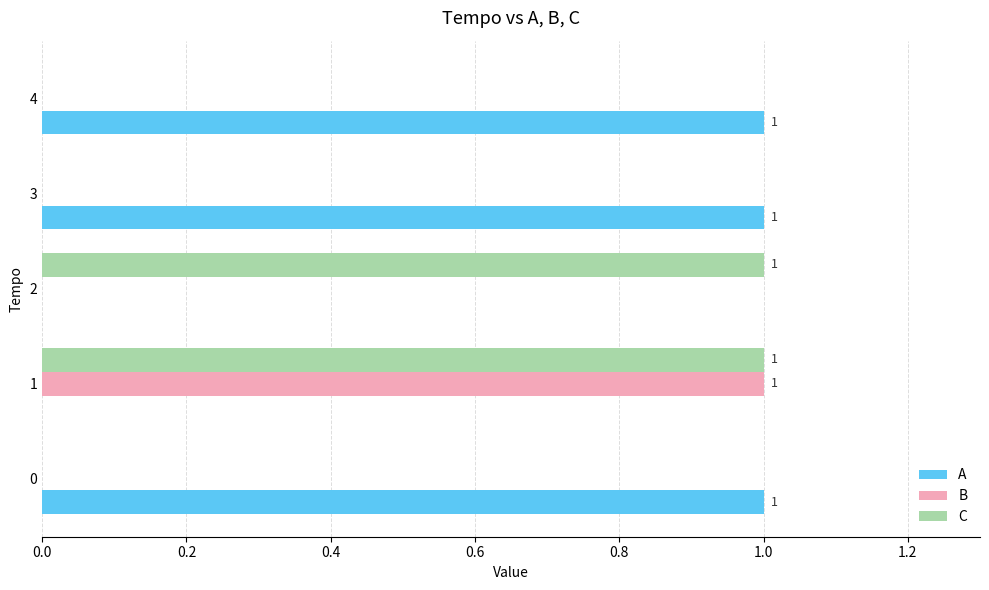

Which series has the largest total across all categories?

A